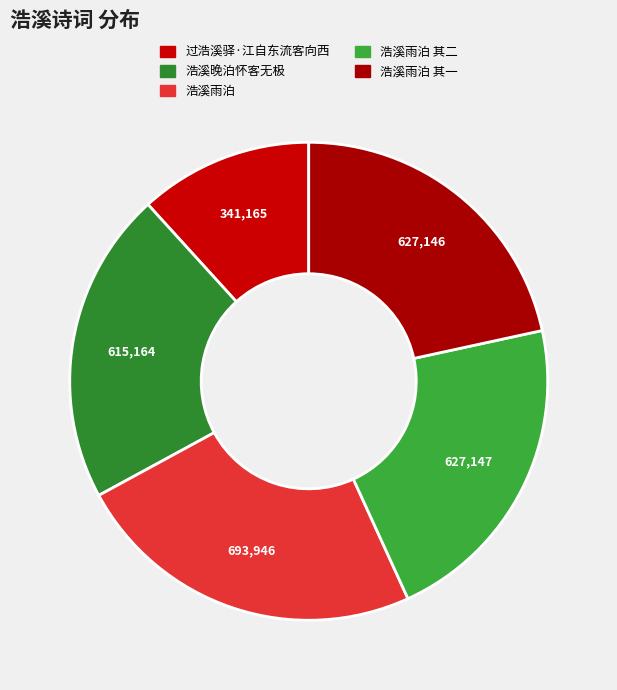

Do 过浩溪驿·江自东流客向西 and 浩溪雨泊 together represent more than half of the pie?

No